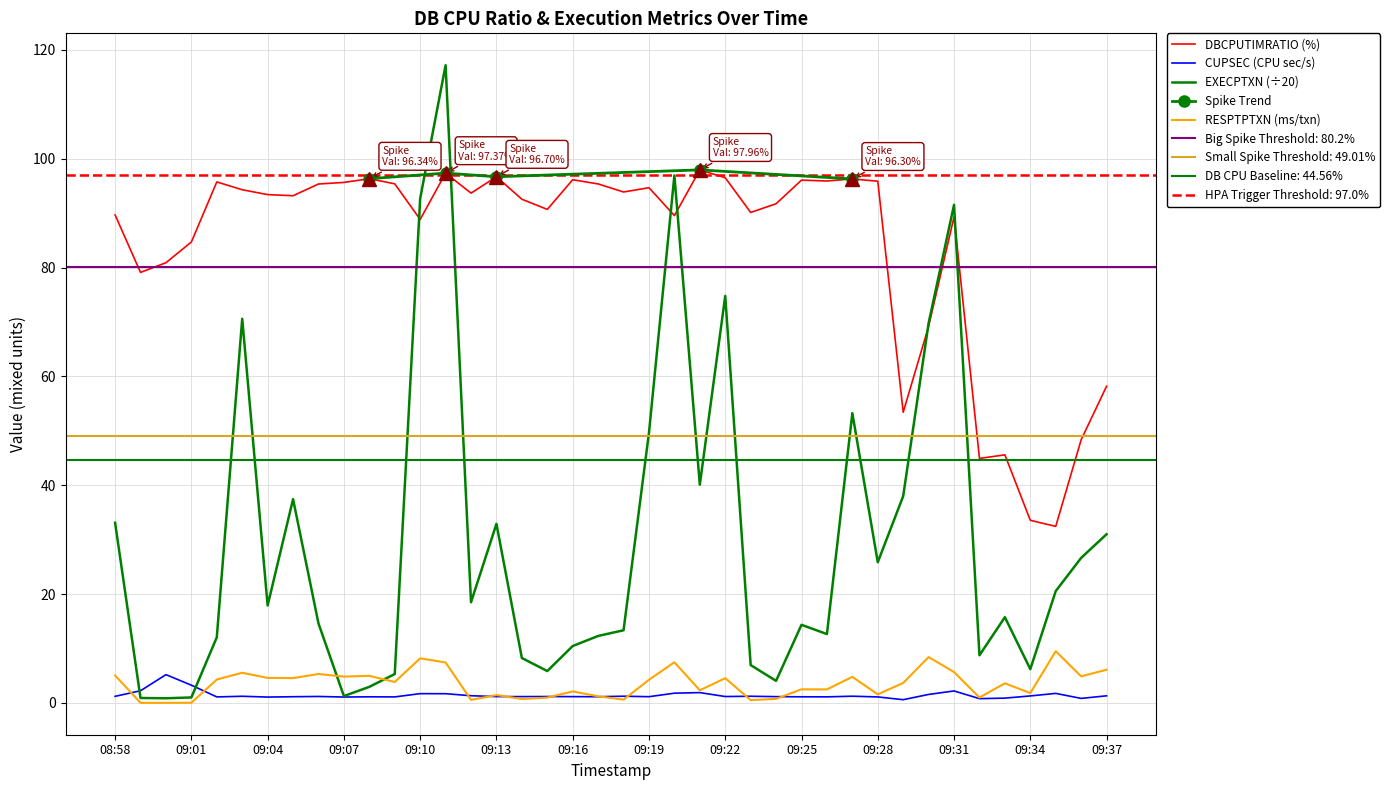

Reading left to right, what are all the values shown in this chart?

DBCPUTIMRATIO: 08:58=89.7	08:59=79.1	09:00=80.9	09:01=84.7	09:02=95.8	09:03=94.3	09:04=93.4	09:05=93.2	09:06=95.4	09:07=95.7	09:08=96.3	09:09=95.4	09:10=88.8	09:11=97.4	09:12=93.7	09:13=96.7	09:14=92.6	09:15=90.7	09:16=96.2	09:17=95.4	09:18=93.9	09:19=94.7	09:20=89.6	09:21=98.0	09:22=96.5	09:23=90.1	09:24=91.7	09:25=96.1	09:26=95.9	09:27=96.3	09:28=95.9	09:29=53.4	09:30=69.2	09:31=89.3	09:32=44.9	09:33=45.6	09:34=33.6	09:35=32.4	09:36=48.4	09:37=58.2
CUPSEC: 08:58=1.2	08:59=2.2	09:00=5.2	09:01=3.3	09:02=1.1	09:03=1.2	09:04=1.1	09:05=1.1	09:06=1.2	09:07=1.1	09:08=1.1	09:09=1.1	09:10=1.7	09:11=1.7	09:12=1.3	09:13=1.2	09:14=1.2	09:15=1.2	09:16=1.2	09:17=1.1	09:18=1.2	09:19=1.1	09:20=1.8	09:21=1.9	09:22=1.2	09:23=1.2	09:24=1.1	09:25=1.1	09:26=1.1	09:27=1.2	09:28=1.1	09:29=0.6	09:30=1.6	09:31=2.2	09:32=0.8	09:33=0.9	09:34=1.3	09:35=1.7	09:36=0.8	09:37=1.3
EXECPTXN: 08:58=33.1	08:59=0.9	09:00=0.8	09:01=1.0	09:02=12.1	09:03=70.6	09:04=17.9	09:05=37.5	09:06=14.6	09:07=1.2	09:08=3.0	09:09=5.3	09:10=92.7	09:11=117.2	09:12=18.5	09:13=32.9	09:14=8.2	09:15=5.8	09:16=10.4	09:17=12.3	09:18=13.3	09:19=49.6	09:20=97.0	09:21=40.1	09:22=74.8	09:23=7.0	09:24=4.0	09:25=14.3	09:26=12.7	09:27=53.2	09:28=25.9	09:29=38.0	09:30=69.8	09:31=91.5	09:32=8.8	09:33=15.8	09:34=6.2	09:35=20.6	09:36=26.6	09:37=31.0
RESPTPTXN: 08:58=5.0	08:59=0.0	09:00=0.0	09:01=0.0	09:02=4.3	09:03=5.5	09:04=4.6	09:05=4.6	09:06=5.3	09:07=4.8	09:08=5.0	09:09=3.8	09:10=8.2	09:11=7.4	09:12=0.6	09:13=1.4	09:14=0.7	09:15=1.0	09:16=2.1	09:17=1.2	09:18=0.6	09:19=4.2	09:20=7.5	09:21=2.3	09:22=4.5	09:23=0.5	09:24=0.7	09:25=2.5	09:26=2.5	09:27=4.8	09:28=1.6	09:29=3.7	09:30=8.4	09:31=5.7	09:32=1.0	09:33=3.6	09:34=1.8	09:35=9.5	09:36=4.9	09:37=6.1